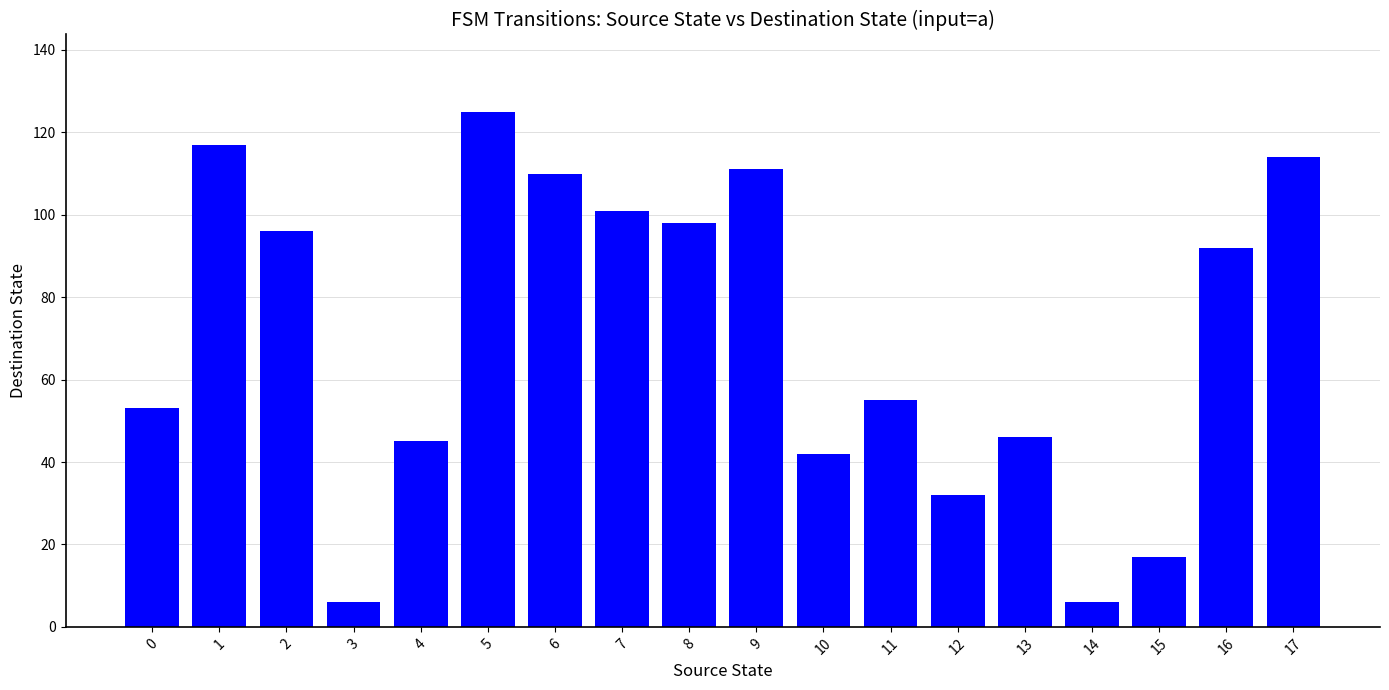

Where does the data first go above 92?

1